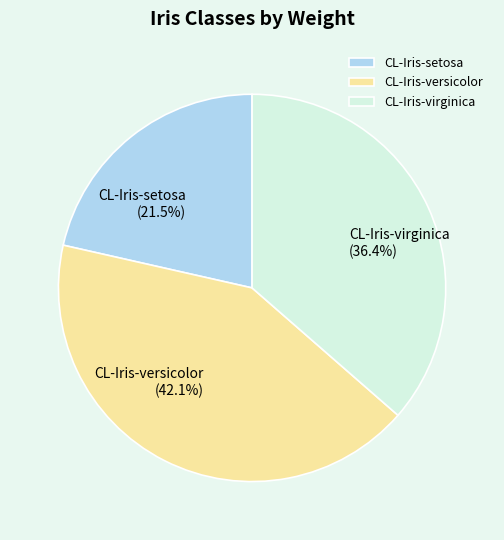

To the nearest percent, what is the difference between the CL-Iris-versicolor and CL-Iris-virginica slice percentages?

6%